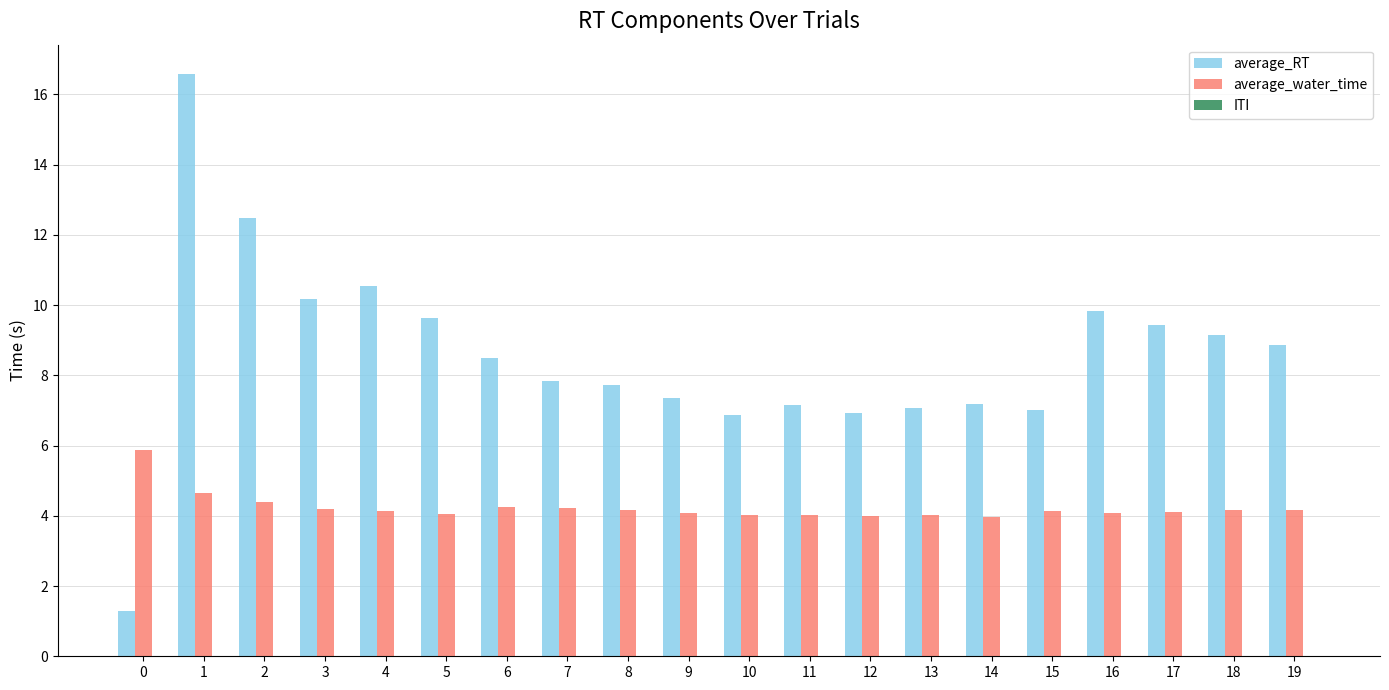

How many bars are there in each group?

2